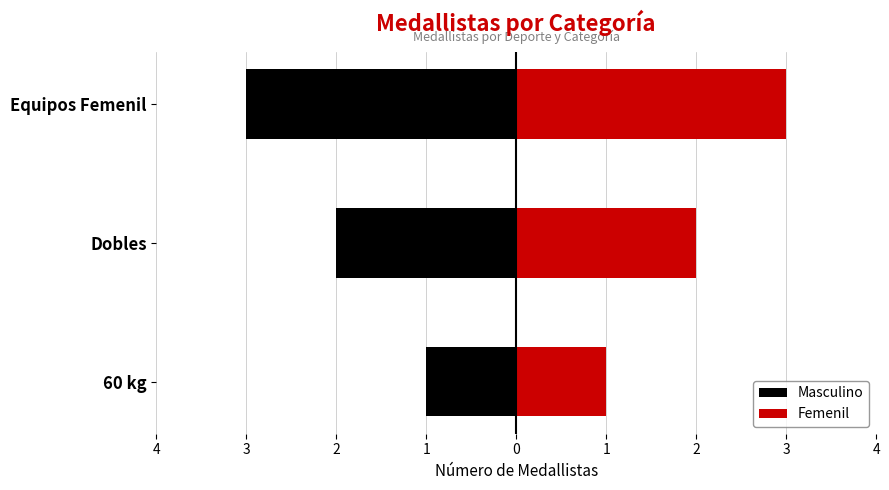

How many Femenil values are between 1 and 3?

3